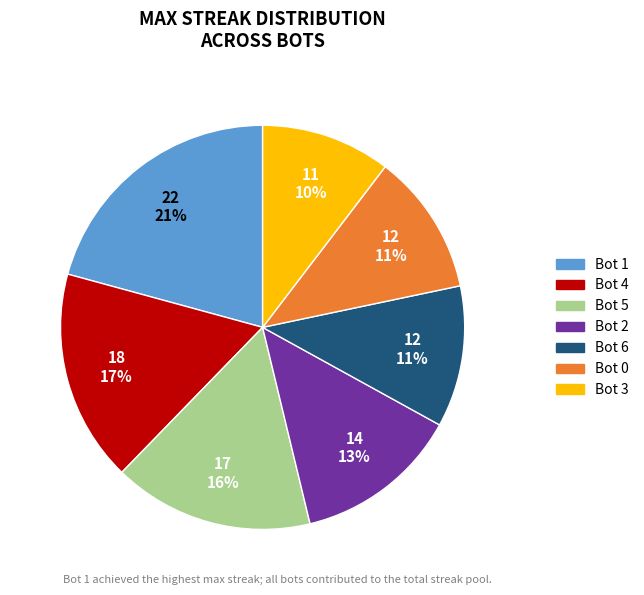

To the nearest percent, what is the combined percentage of Bot 6 and Bot 4?

28%